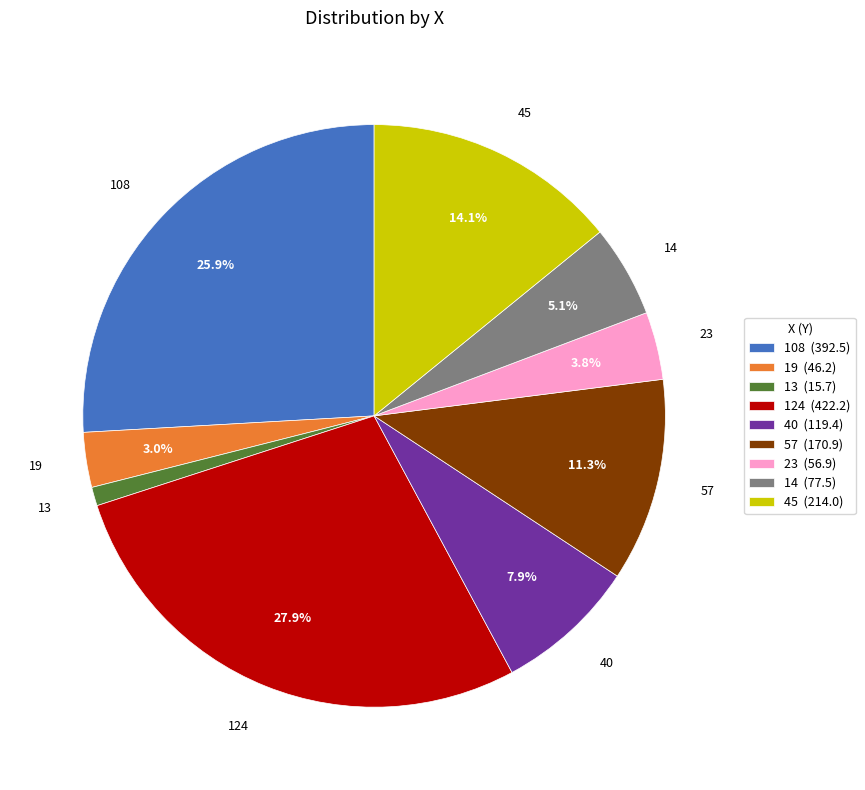

Does 57 represent more than half of the total?

No